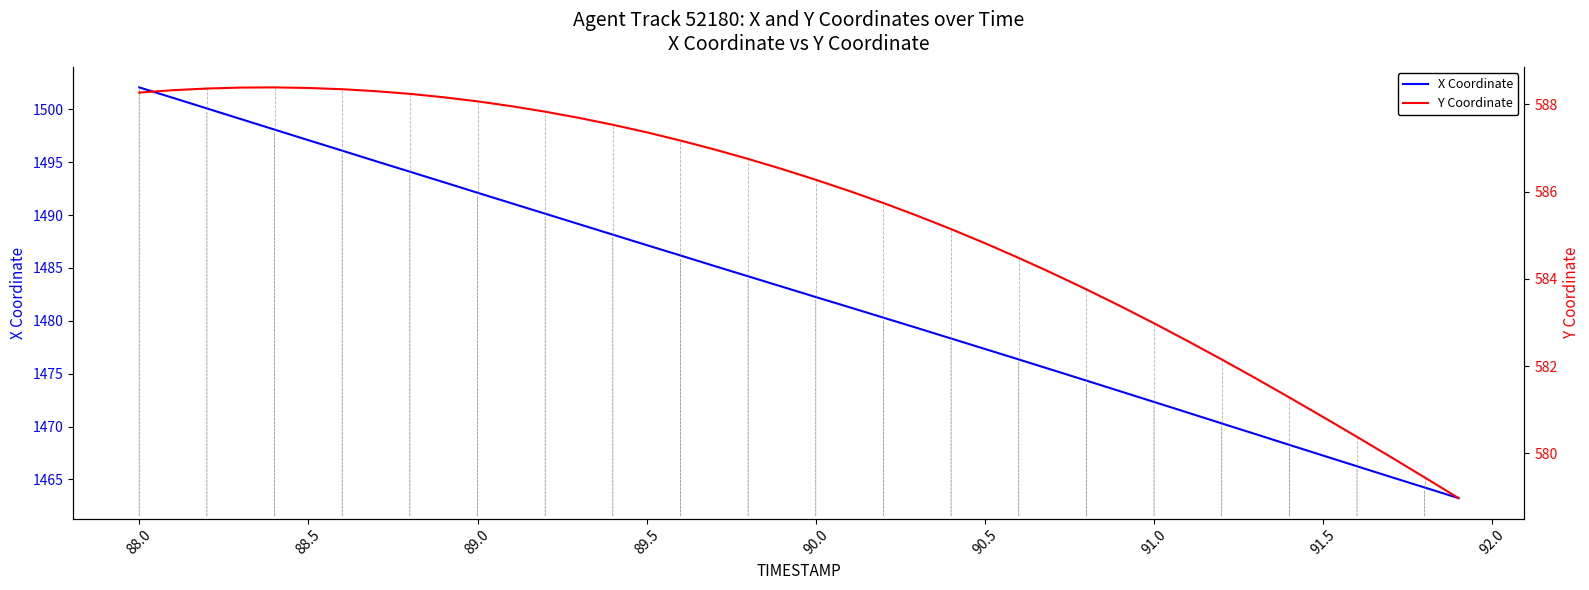

At which label does X Coordinate reach its peak?

88.0